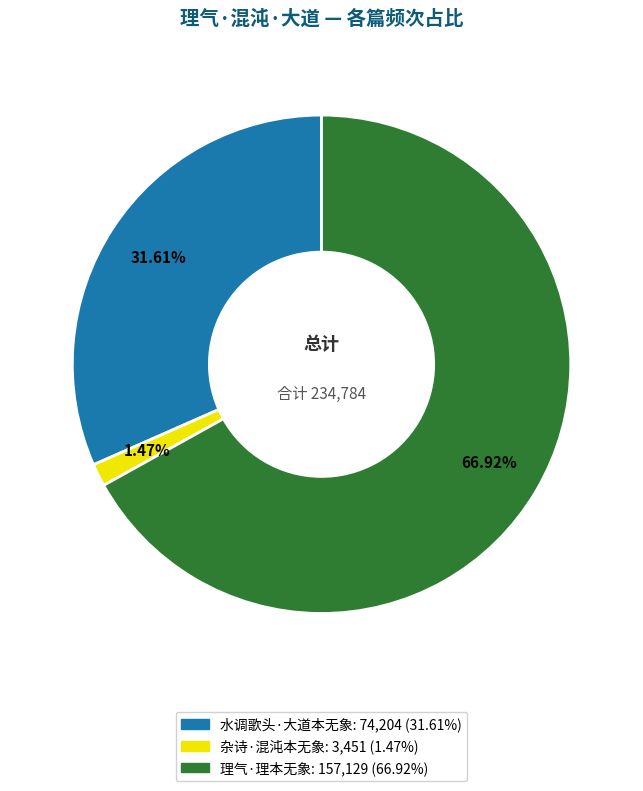

Which slice represents more than half of the pie?

理气·理本无象